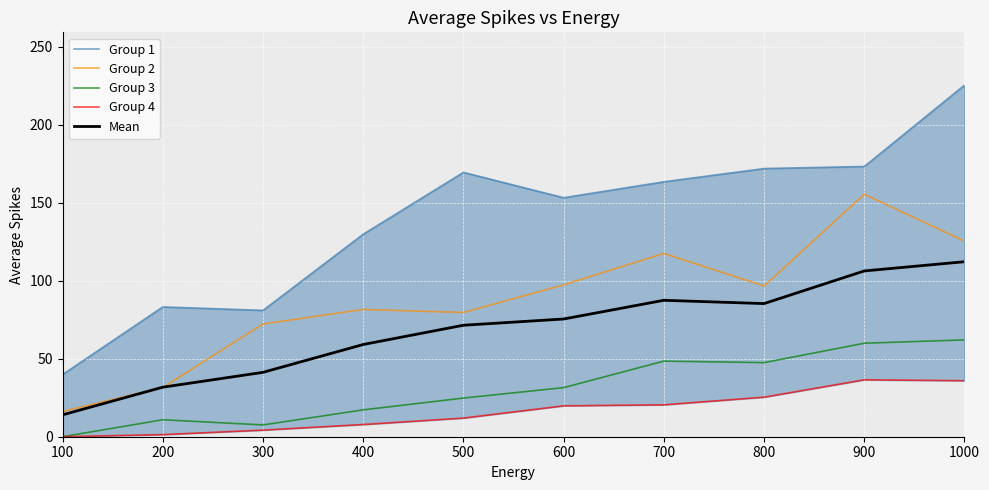

What is the difference between the maximum and minimum values in the Group 2 series?

139.2